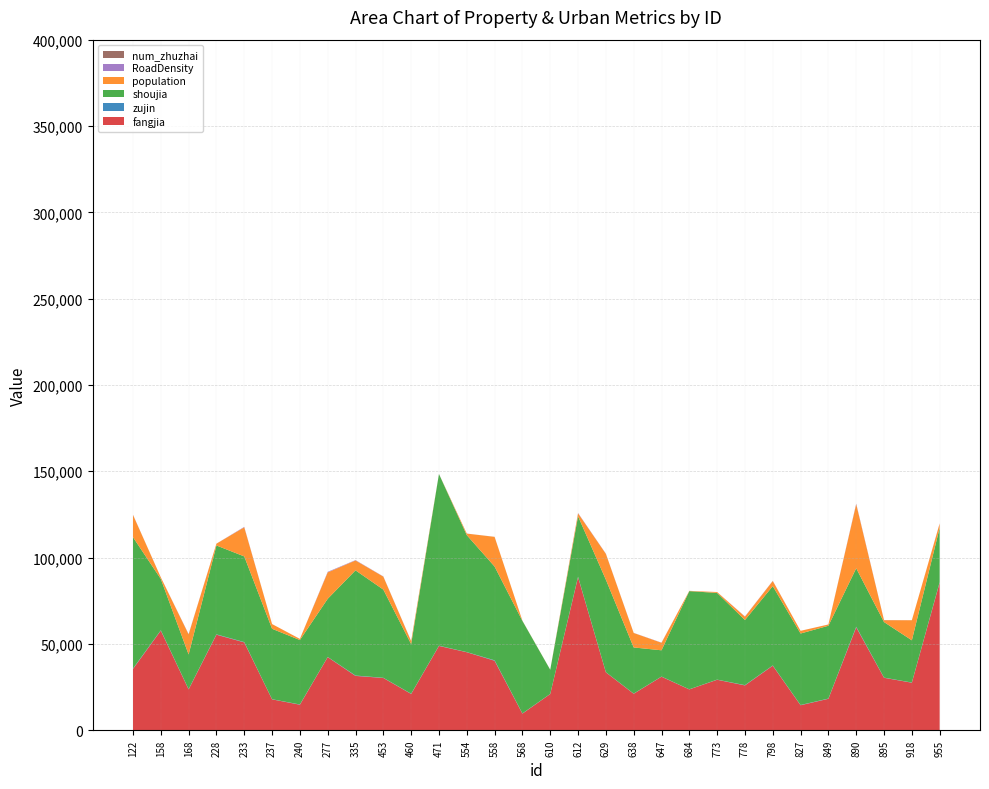

Reading left to right, extract all data points from this chart.

fangjia: 35513.4	57713.4	23654.8	55331.8	50868.5	17883.0	14780.9	42339.0	31468.4	30270.8	21013.6	48822.9	45176.6	40239.6	9620.1	20976.4	88674.8	33547.7	21124.0	30997.8	23646.5	29236.8	25959.2	37370.3	14481.9	18208.4	59599.2	30367.9	27528.7	85530.3
zujin: 254.9	184.9	121.3	200.6	193.7	67.7	136.9	95.3	211.2	99.1	126.0	144.3	79.2	266.2	117.2	58.7	236.0	77.6	89.0	89.9	53.1	76.5	159.9	138.9	128.8	131.6	347.9	106.0	101.7	259.4
shoujia: 76047.5	29721.7	20107.8	51477.6	49617.9	40808.2	37321.4	33682.3	60928.4	51084.1	28746.3	99436.0	67757.2	54303.5	53589.9	13981.0	35011.2	53588.4	26734.7	15209.2	56872.7	50207.2	37721.4	45951.0	41401.5	42168.1	33858.4	32179.5	24448.8	31431.8
population: 12898.5	940.3	11625.5	1053.9	16867.7	2735.7	657.1	15309.8	5730.3	7515.5	1717.4	0.0	883.4	17188.2	97.6	36.8	1714.8	14955.9	8382.5	4353.6	145.4	520.4	1937.8	2972.4	1556.5	732.7	37101.4	1083.3	11626.2	2506.4
RoadDensity: 90.0	8.9	176.3	13.0	235.4	2.9	19.5	295.5	170.6	103.4	63.5	22.8	18.3	14.3	9.6	2.8	177.0	126.1	53.1	100.0	20.2	7.4	114.7	90.8	5.7	21.7	303.2	66.7	7.9	96.8
num_zhuzhai: 11.0	10.0	9.0	6.0	3.0	0.0	0.0	17.0	27.0	12.0	11.0	17.0	3.0	17.0	4.0	1.0	7.0	0.0	6.0	4.0	0.0	1.0	20.0	12.0	1.0	3.0	28.0	7.0	5.0	7.0